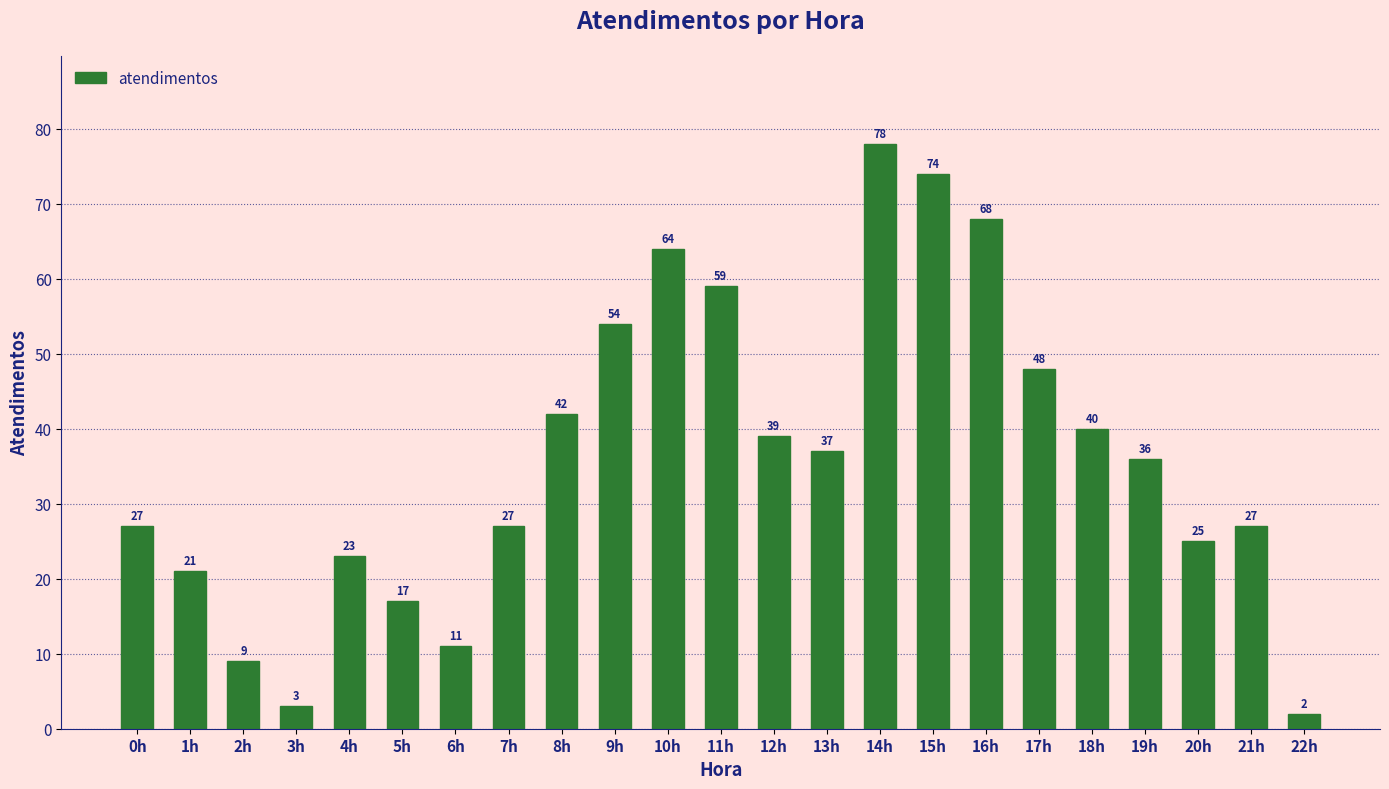

At which label does the data first exceed 36?

8h